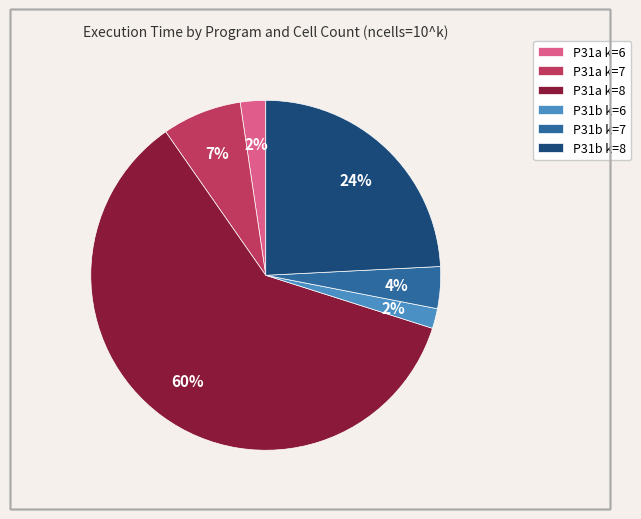

How many segments does this pie chart have?

6